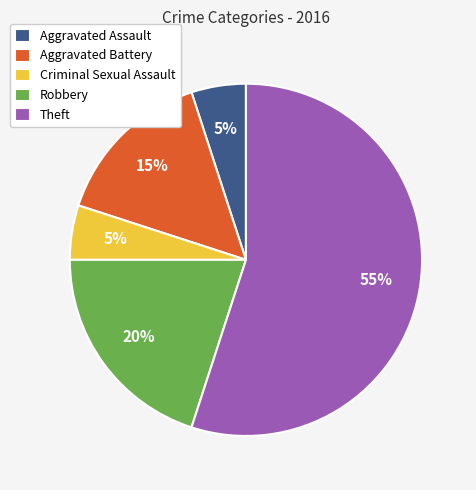

What is the ratio of the value at Criminal Sexual Assault to the value at Aggravated Battery?

0.3